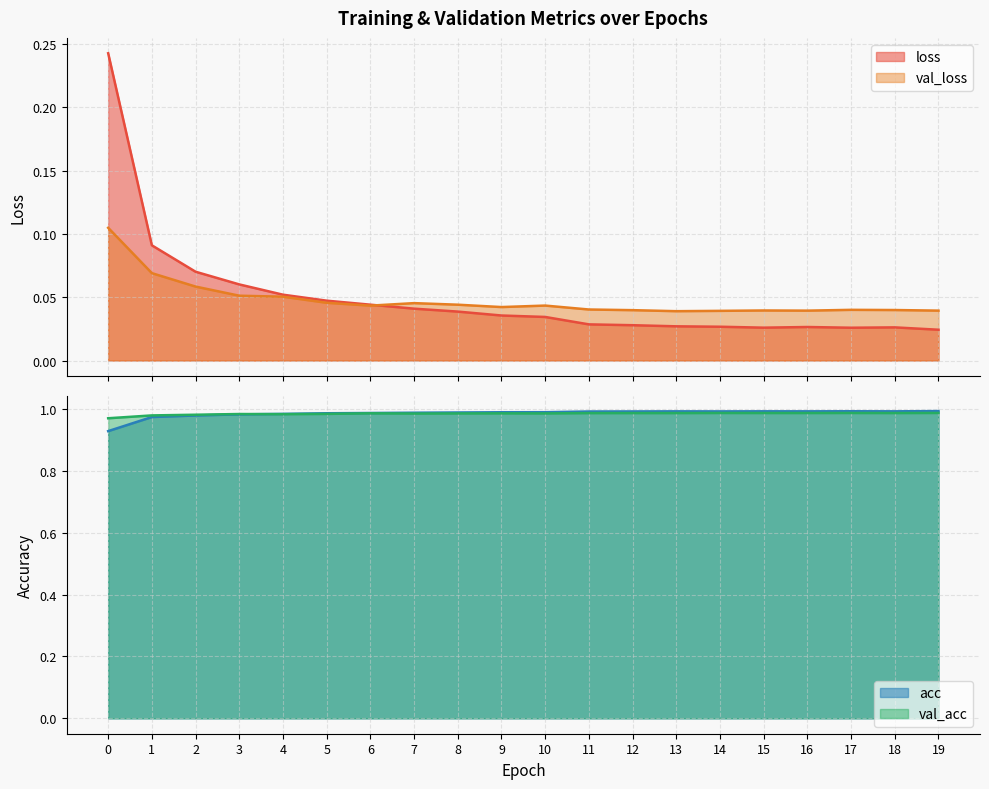

What is the value of the val_acc point at the 14th from the left?

1.0